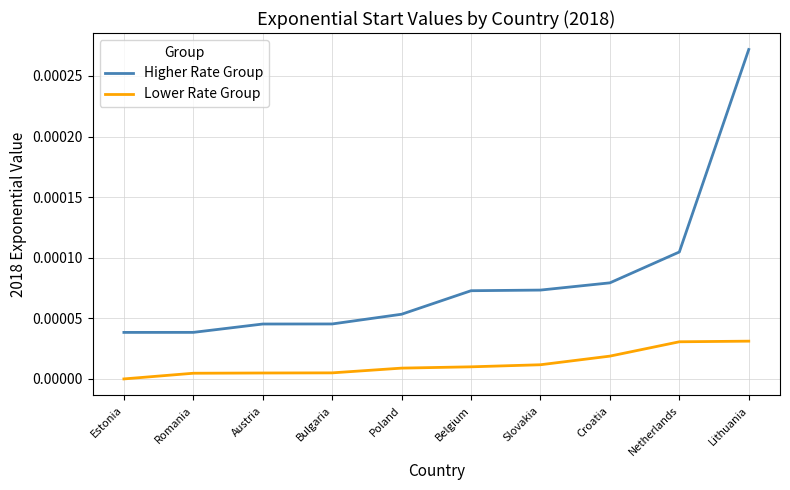

The Higher Rate Group series shows 0.0 at Lithuania. True or false?

True